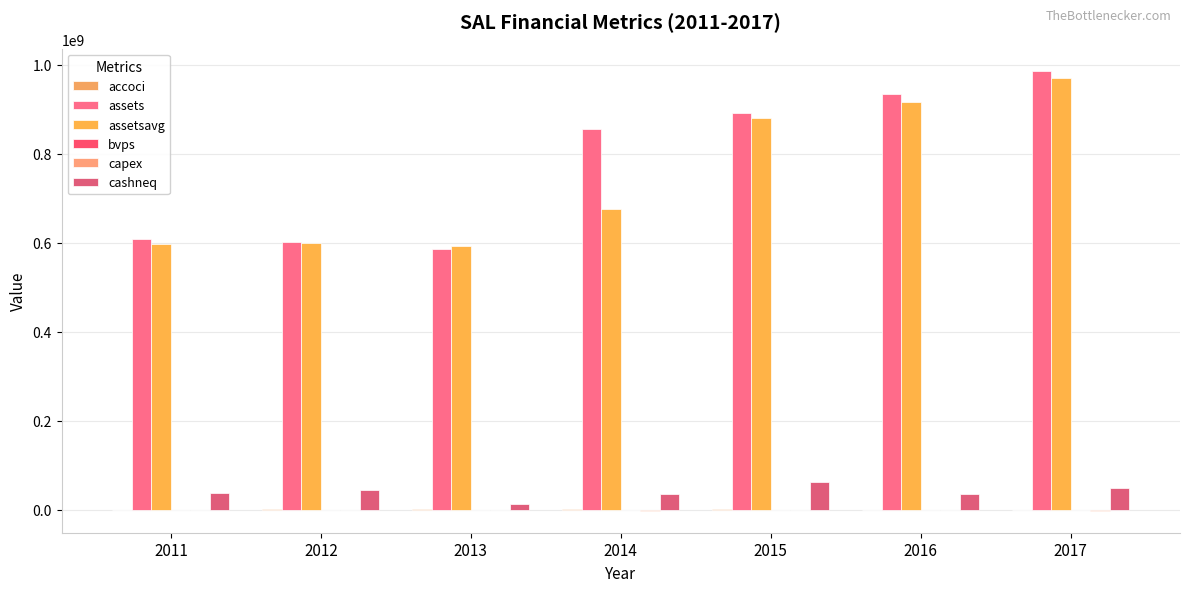

How many groups of bars are there?

7